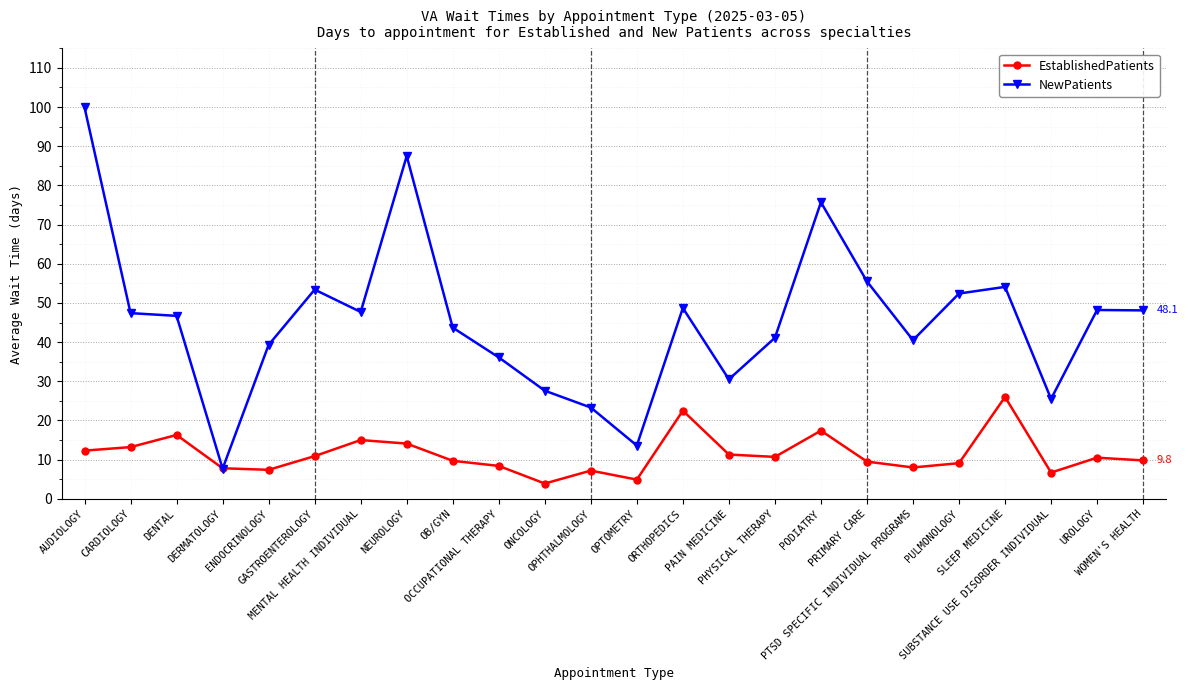

What is the difference between the second highest and minimum values in the NewPatients series?

79.8